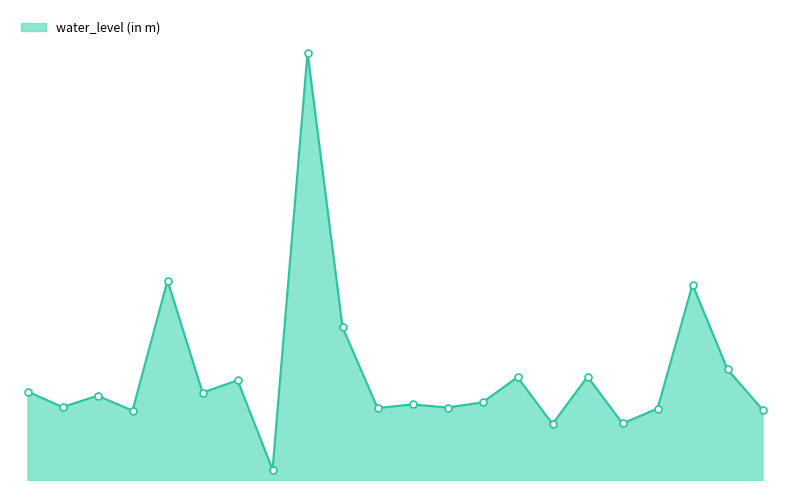

At which category does the data reach its first local valley?

Berubari